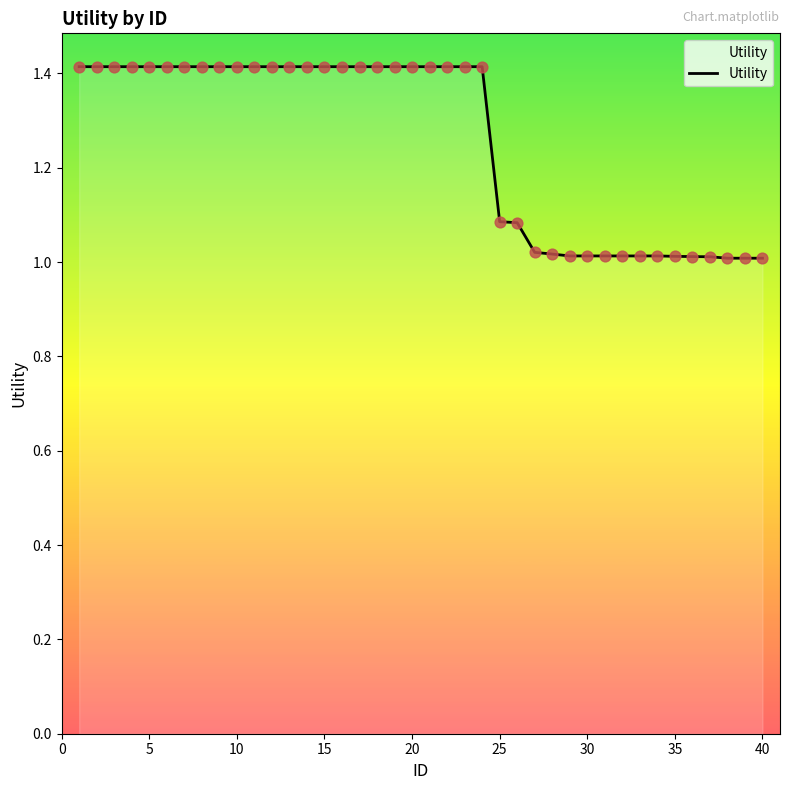

What is the greatest value displayed?

1.4